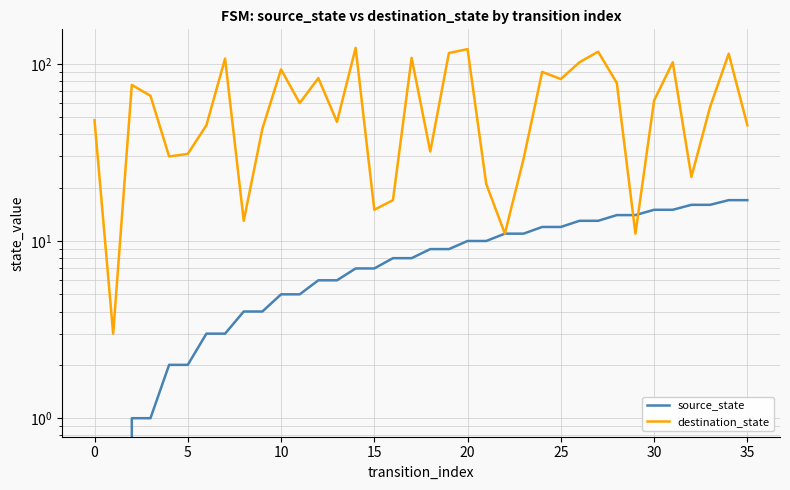

True or false: source_state and destination_state cross at least once.

True